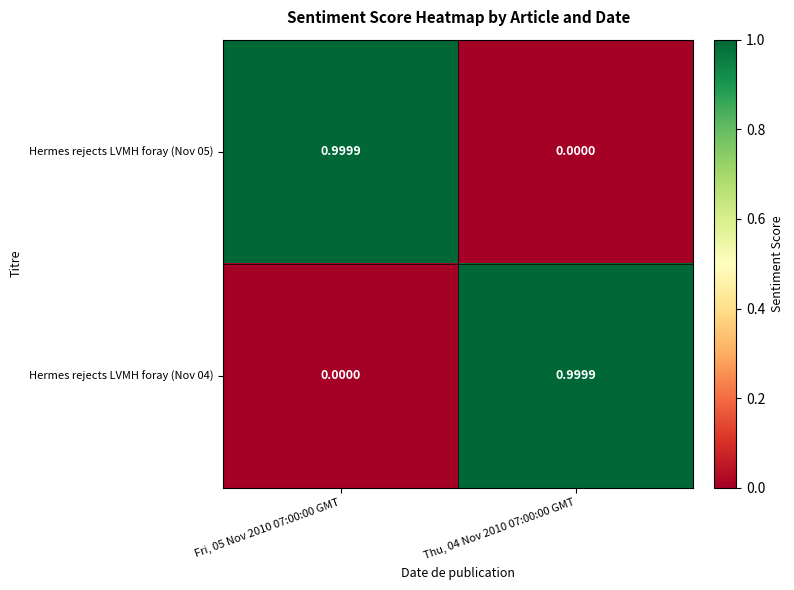

Reading right to left, transcribe all the data shown in this chart.

Hermes rejects LVMH foray (Nov 05): Thu, 04 Nov 2010 07:00:00 GMT=0.0	Fri, 05 Nov 2010 07:00:00 GMT=1.0
Hermes rejects LVMH foray (Nov 04): Thu, 04 Nov 2010 07:00:00 GMT=1.0	Fri, 05 Nov 2010 07:00:00 GMT=0.0